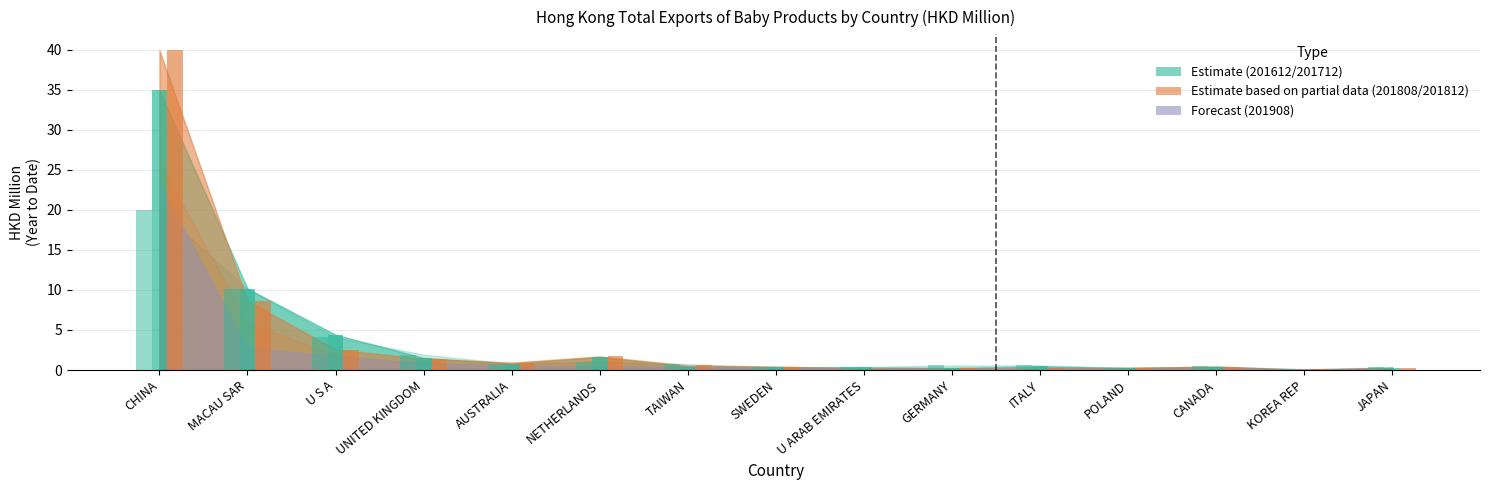

What is the label of the 1st bar from the right?

JAPAN